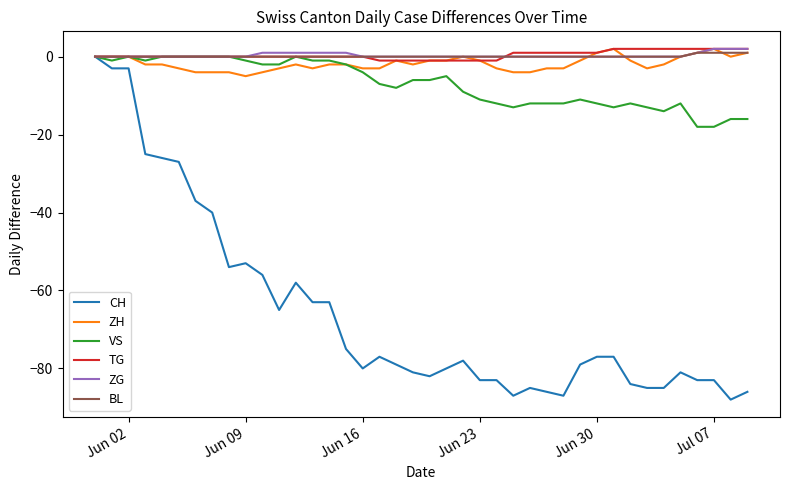

Which series has the largest range (max minus min)?

CH